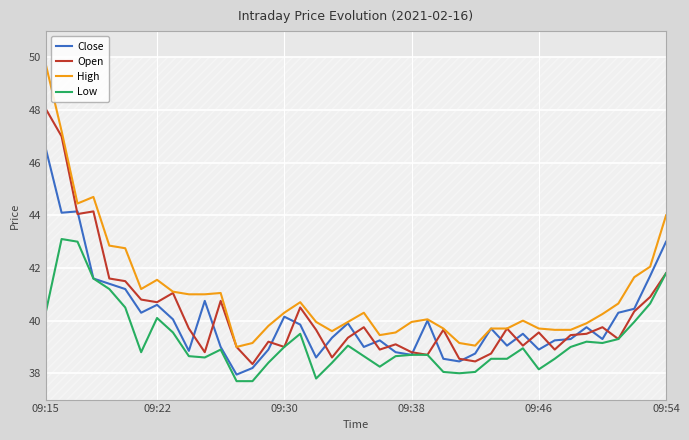

True or false: Low and High intersect in this chart.

False